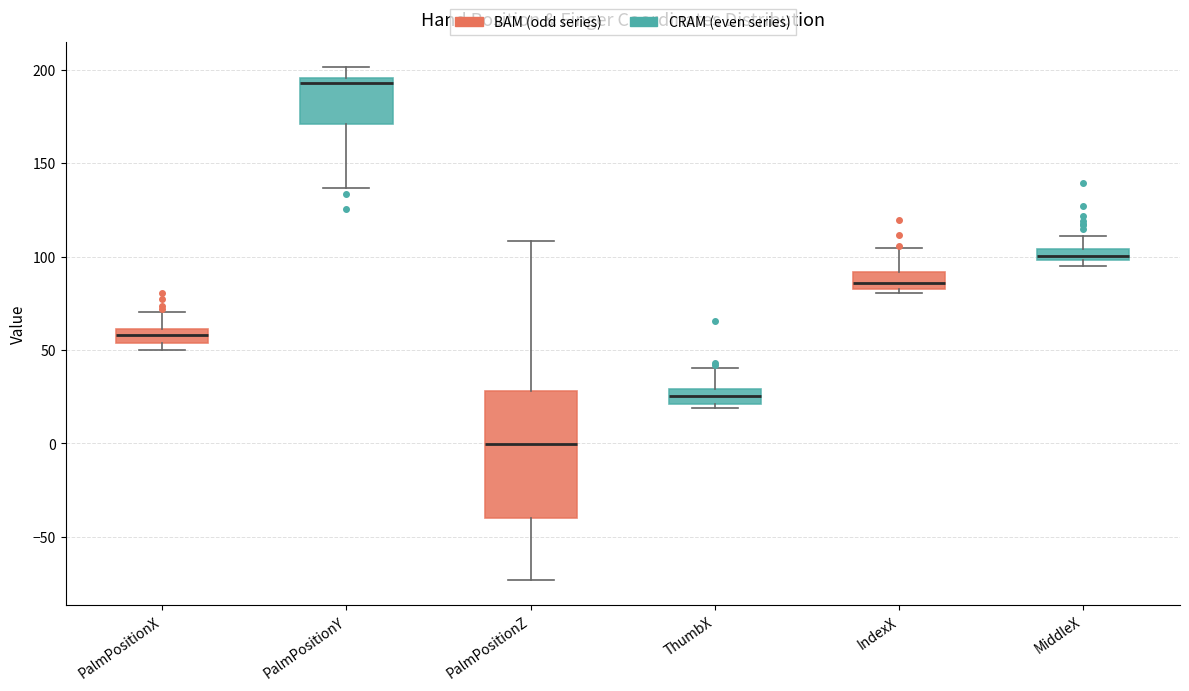

Where is the upper edge of the box for IndexX on the y-axis? The values are not printed on the chart, so give them approximately, as read against the axis.

90